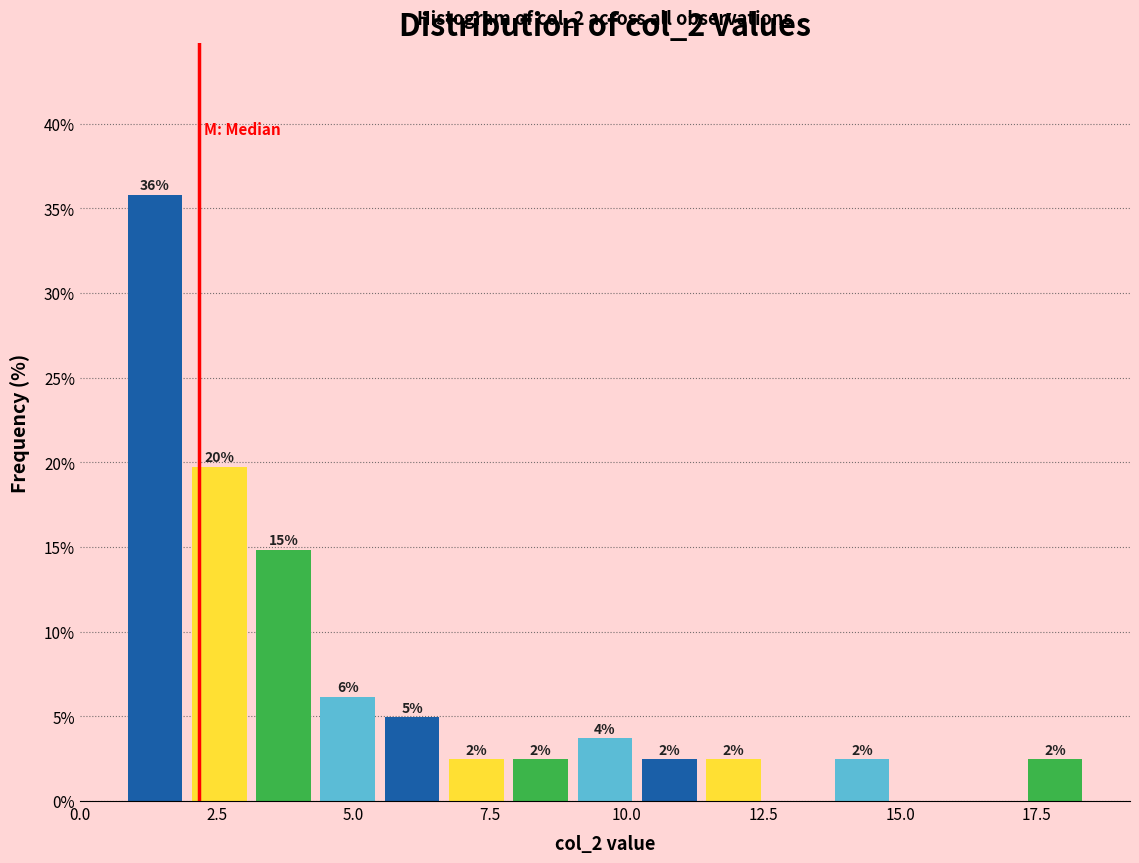

Read against the x-axis, roughly where is the centre of the tallest bar?

1.5